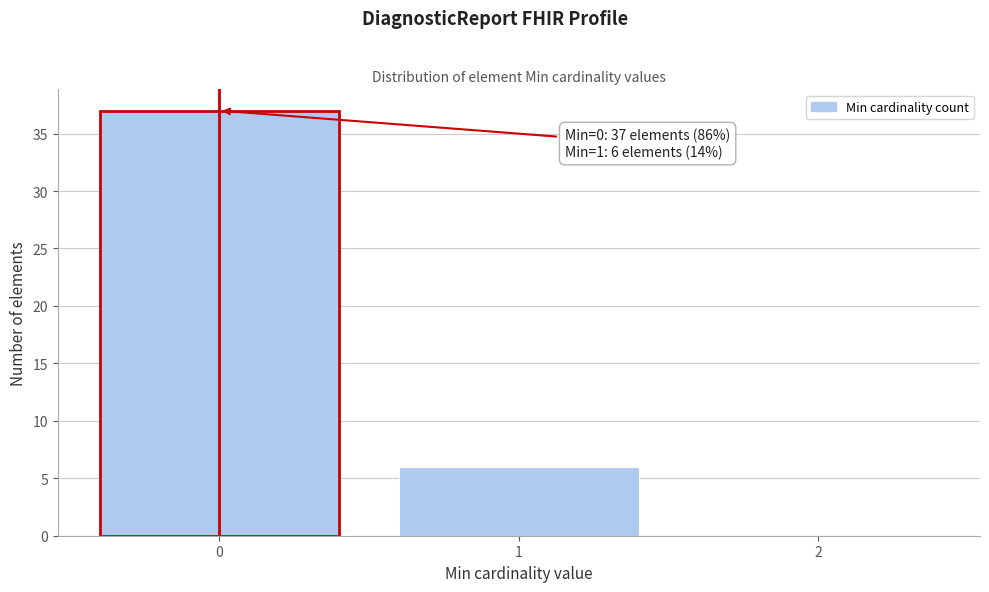

Reading left to right, transcribe all the data shown in this chart.

0=37	1=6	2=0